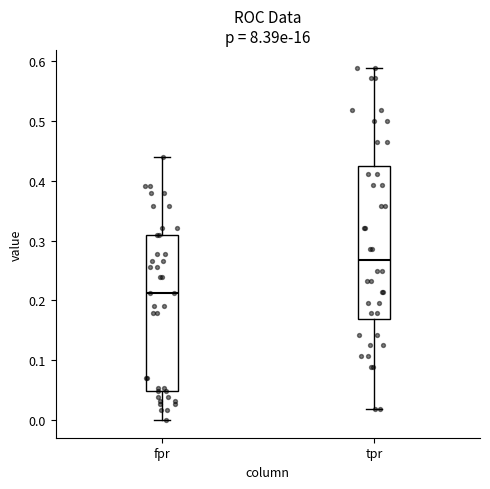

Reading left to right, transcribe this box plot: for each box, give where its median line is, the range the box spans, and where its two whiskers end, as read against the y-axis. The values are not printed on the chart, so give them approximately, as read against the axis.

fpr: median 0.21, box 0.05 to 0.31, whiskers 0.00 to 0.44
tpr: median 0.27, box 0.17 to 0.42, whiskers 0.02 to 0.59